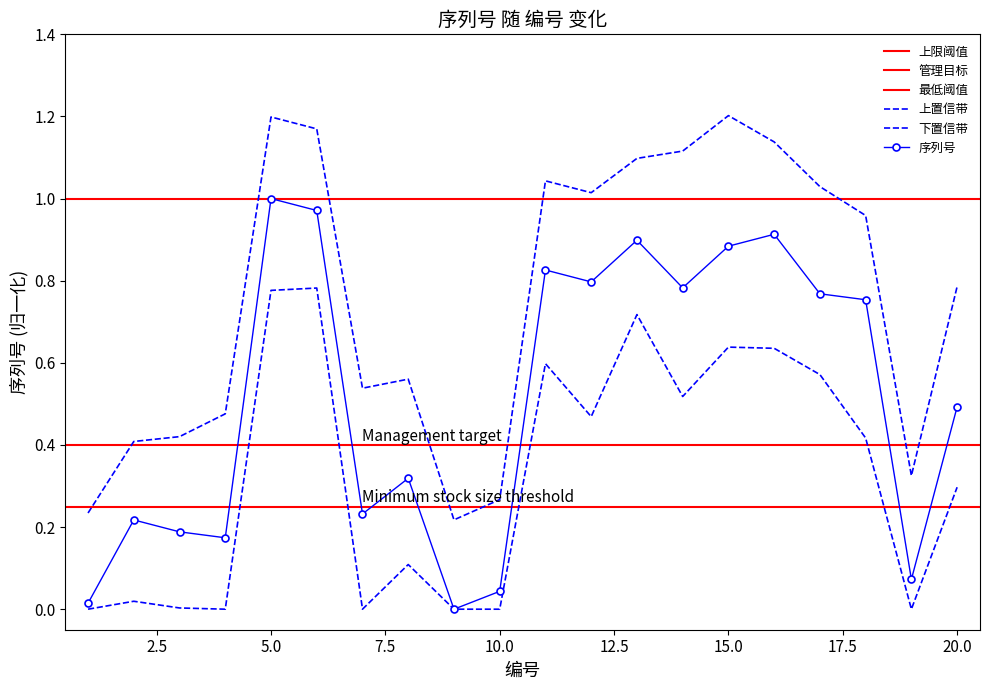

List the labels in order of value, smallest first.

9, 1, 10, 19, 4, 3, 2, 7, 8, 20, 18, 17, 14, 12, 11, 15, 13, 16, 6, 5